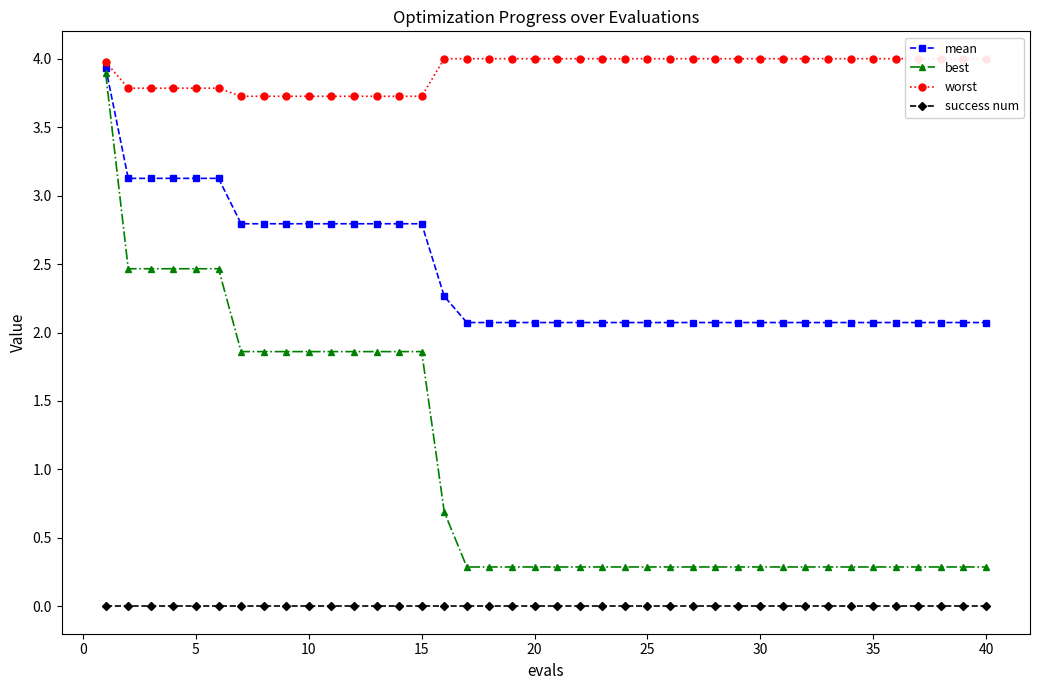

Reading left to right, what are all the values shown in this chart?

mean: 3.9	3.1	3.1	3.1	3.1	3.1	2.8	2.8	2.8	2.8	2.8	2.8	2.8	2.8	2.8	2.3	2.1	2.1	2.1	2.1	2.1	2.1	2.1	2.1	2.1	2.1	2.1	2.1	2.1	2.1	2.1	2.1	2.1	2.1	2.1	2.1	2.1	2.1	2.1	2.1
best: 3.9	2.5	2.5	2.5	2.5	2.5	1.9	1.9	1.9	1.9	1.9	1.9	1.9	1.9	1.9	0.7	0.3	0.3	0.3	0.3	0.3	0.3	0.3	0.3	0.3	0.3	0.3	0.3	0.3	0.3	0.3	0.3	0.3	0.3	0.3	0.3	0.3	0.3	0.3	0.3
worst: 4.0	3.8	3.8	3.8	3.8	3.8	3.7	3.7	3.7	3.7	3.7	3.7	3.7	3.7	3.7	4.0	4.0	4.0	4.0	4.0	4.0	4.0	4.0	4.0	4.0	4.0	4.0	4.0	4.0	4.0	4.0	4.0	4.0	4.0	4.0	4.0	4.0	4.0	4.0	4.0
success num: 0.0	0.0	0.0	0.0	0.0	0.0	0.0	0.0	0.0	0.0	0.0	0.0	0.0	0.0	0.0	0.0	0.0	0.0	0.0	0.0	0.0	0.0	0.0	0.0	0.0	0.0	0.0	0.0	0.0	0.0	0.0	0.0	0.0	0.0	0.0	0.0	0.0	0.0	0.0	0.0